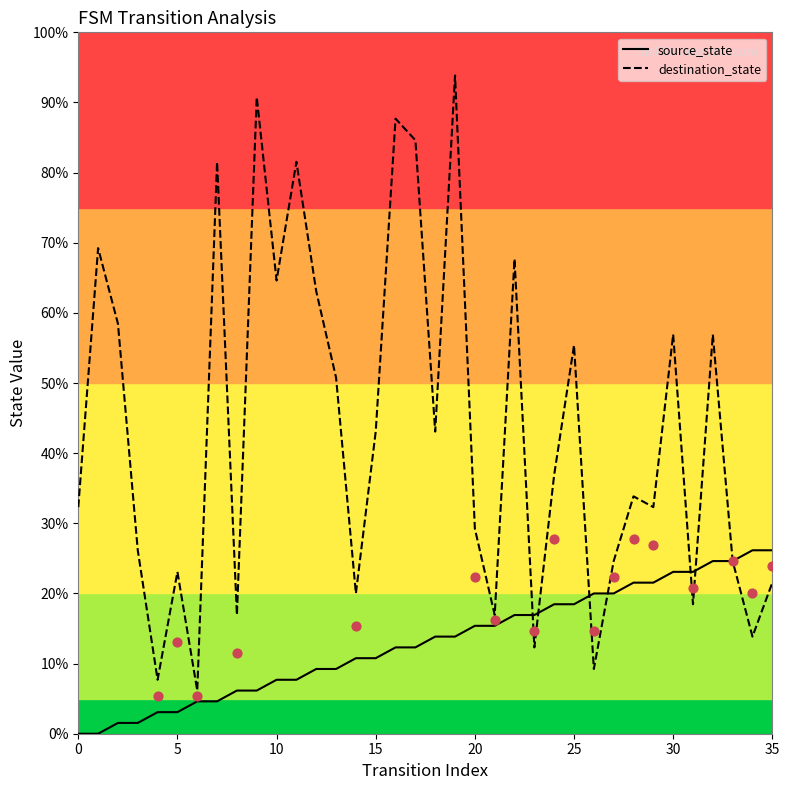

Which series reaches the maximum Y coordinate?

destination_state